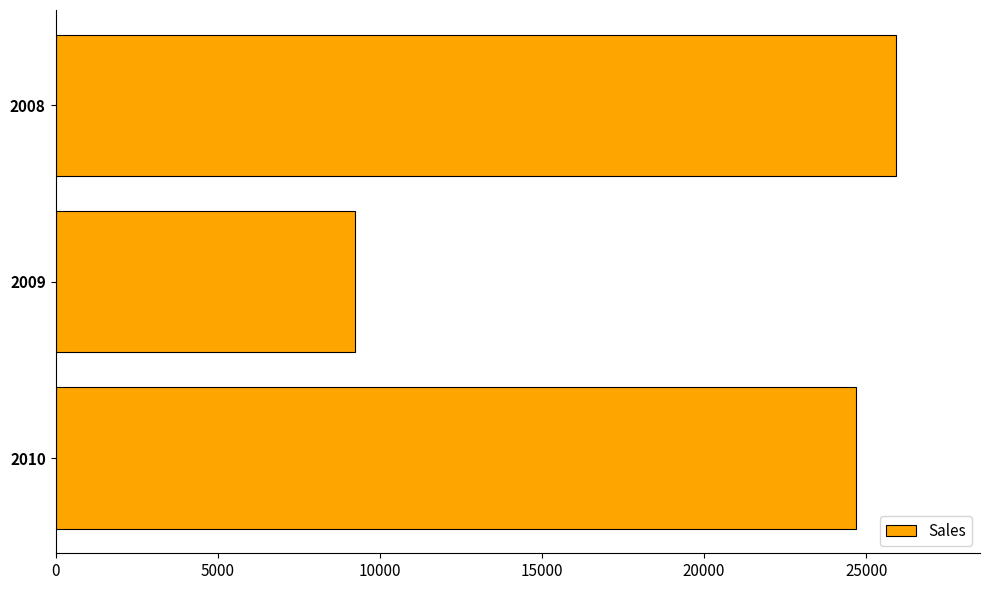

The value at 2010 is 40905. True or false?

False